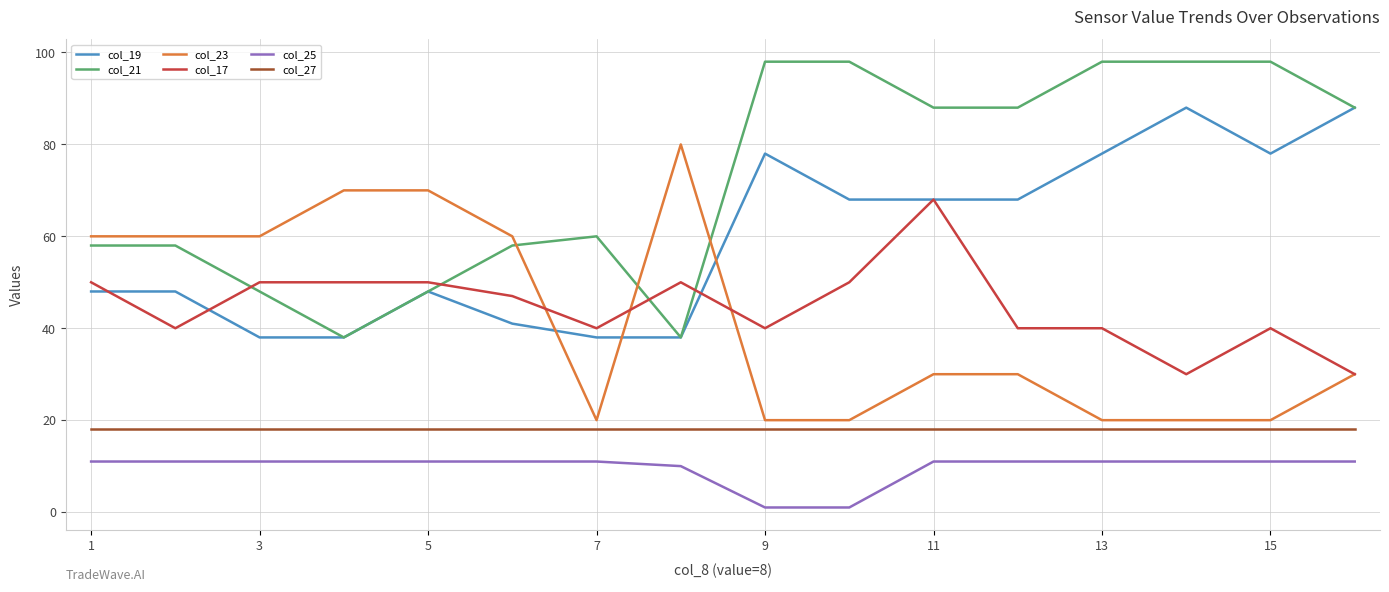

What is the difference between the maximum and minimum values in the col_23 series?

60